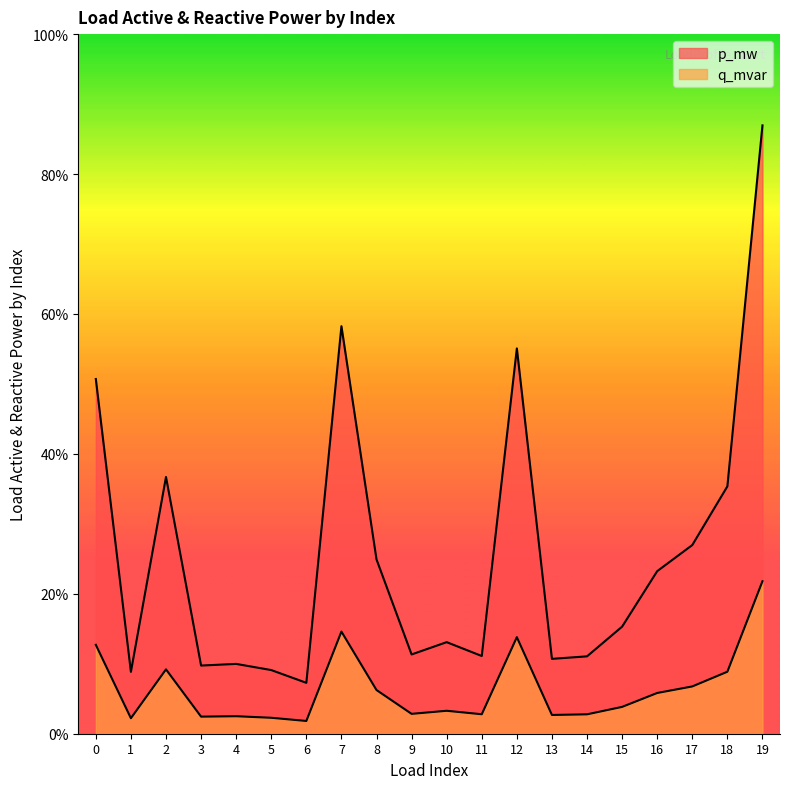

Rank the series by their maximum value, from lowest to highest.

q_mvar, p_mw